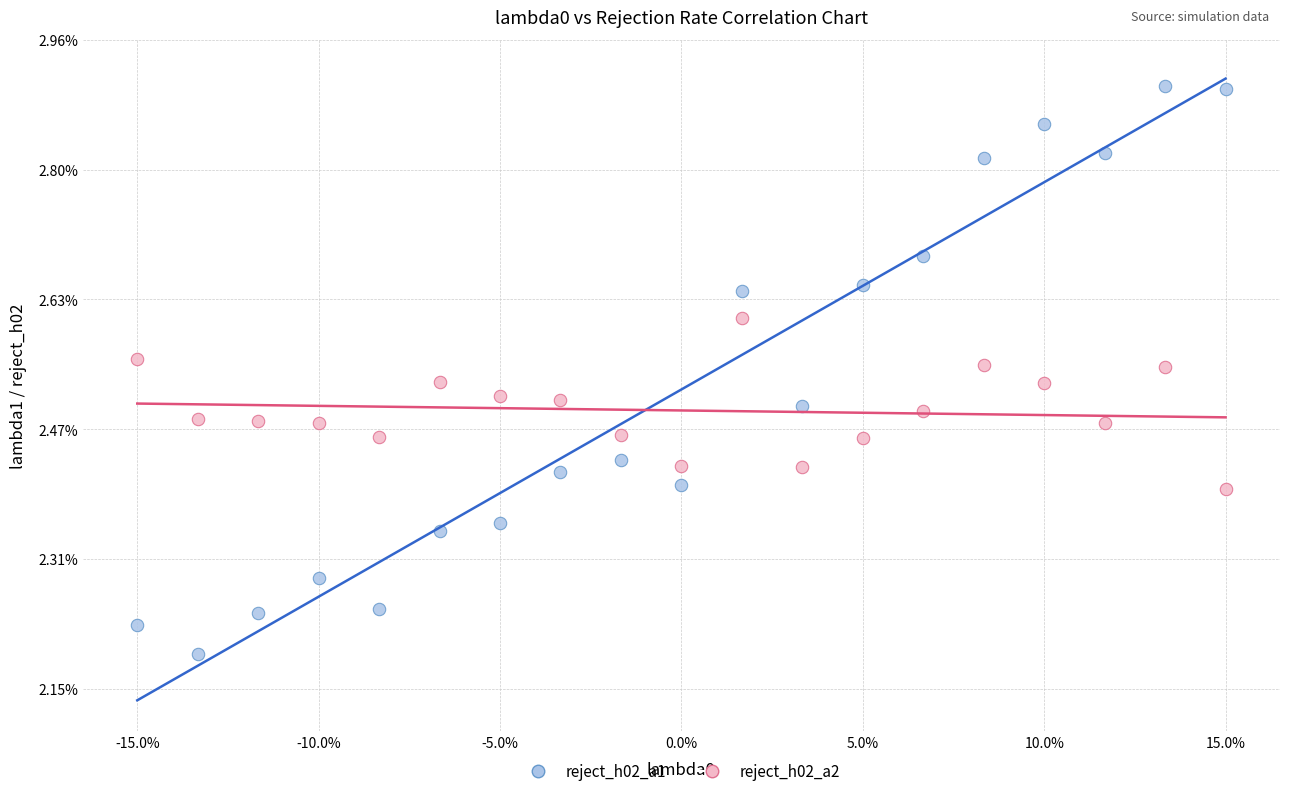

What are all the series names shown in the legend?

reject_h02_a1, reject_h02_a2